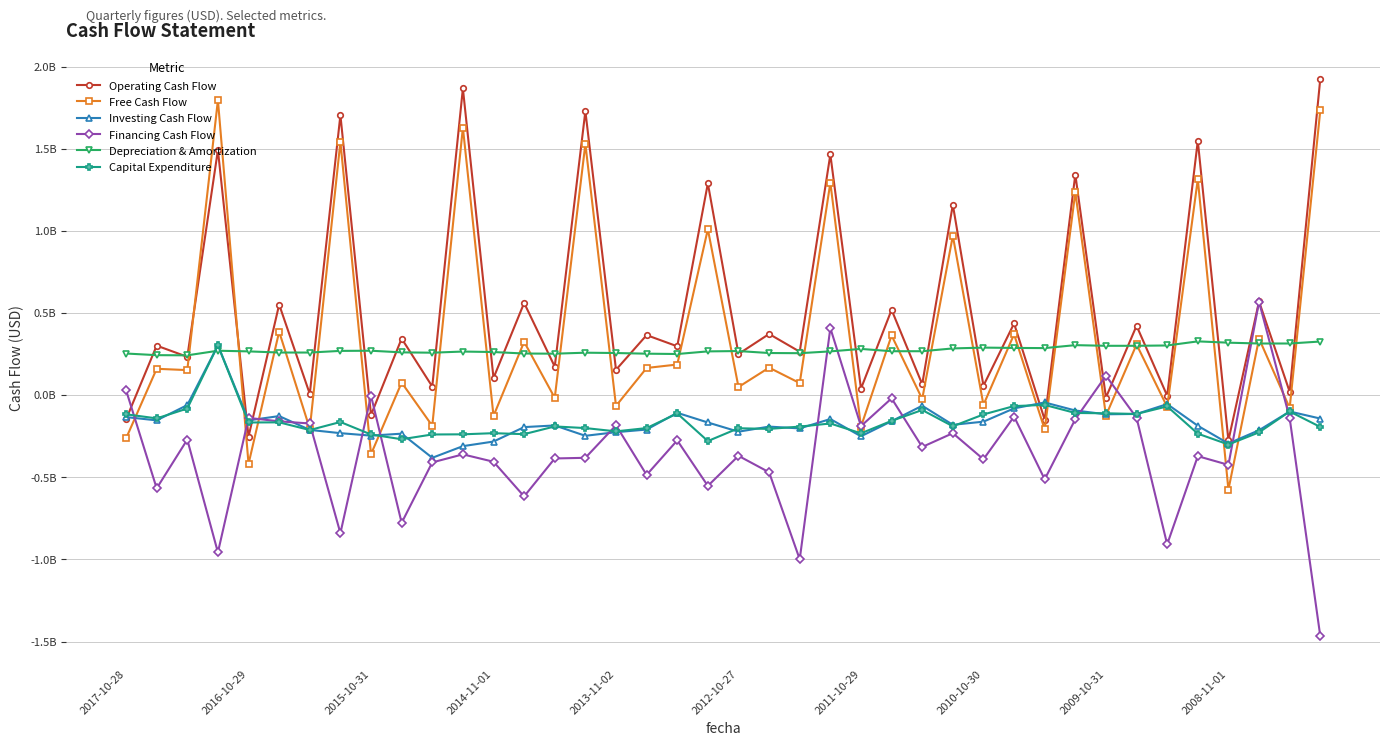

What are all the series names shown in the legend?

Operating Cash Flow, Free Cash Flow, Investing Cash Flow, Financing Cash Flow, Depreciation & Amortization, Capital Expenditure